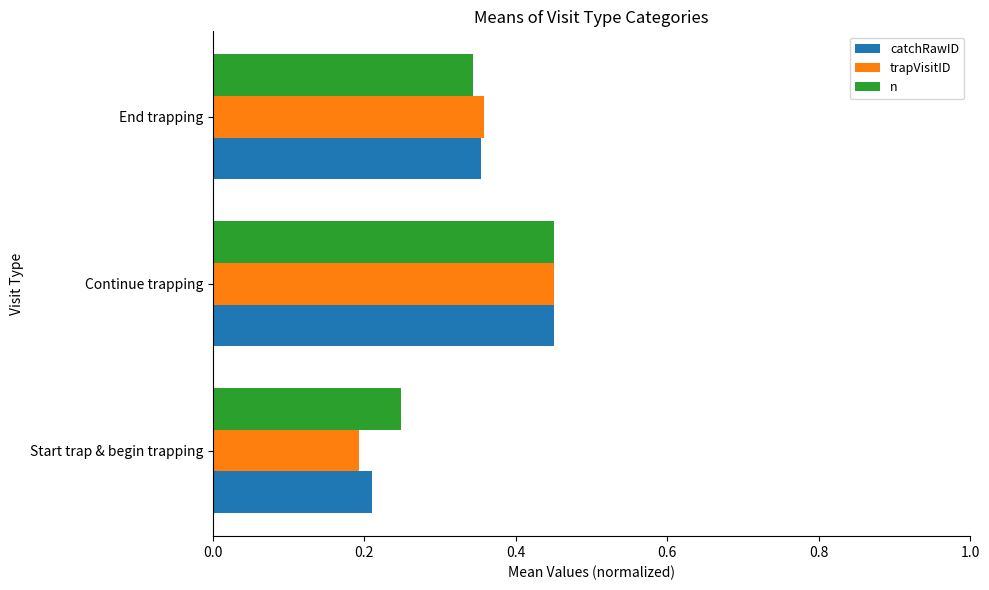

What is the total value across all series at Continue trapping?

1.4